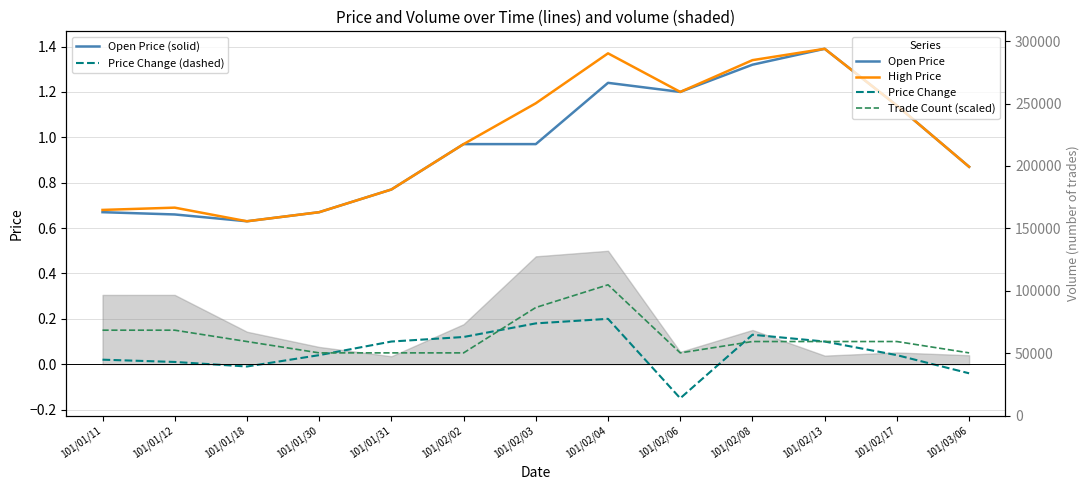

What is the average value of the High Price series?

1.0